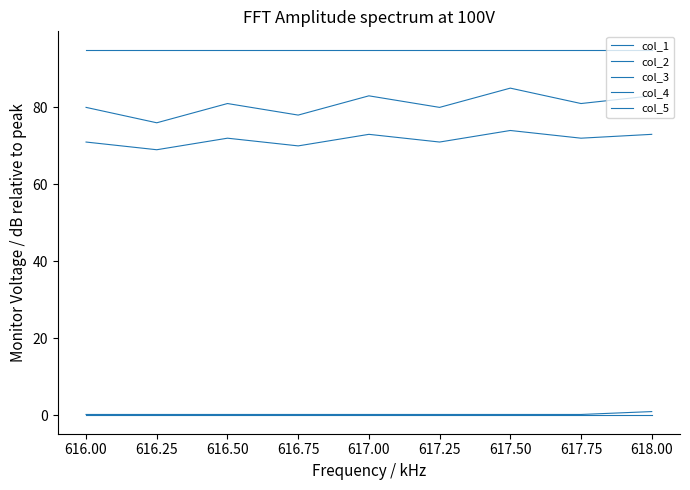

Does the chart have visible grid lines?

No